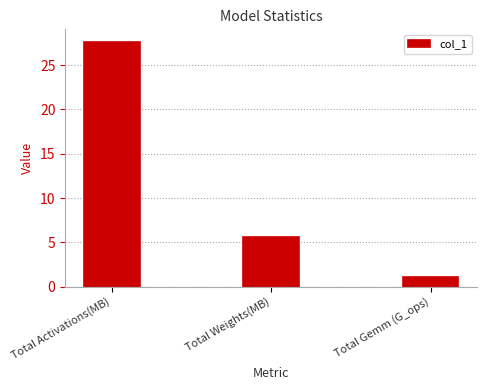

Reading left to right, transcribe all the data shown in this chart.

27.7	5.6	1.1